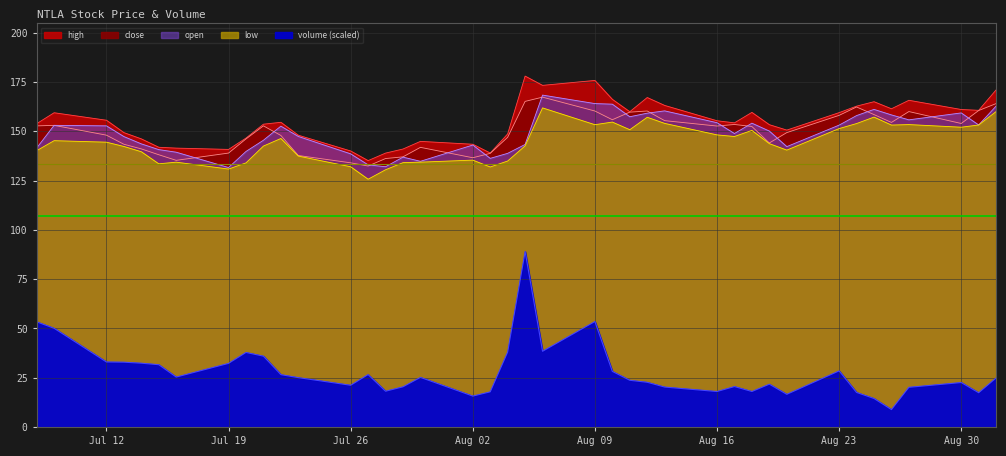

At which label does high first exceed 154?

2021-07-09